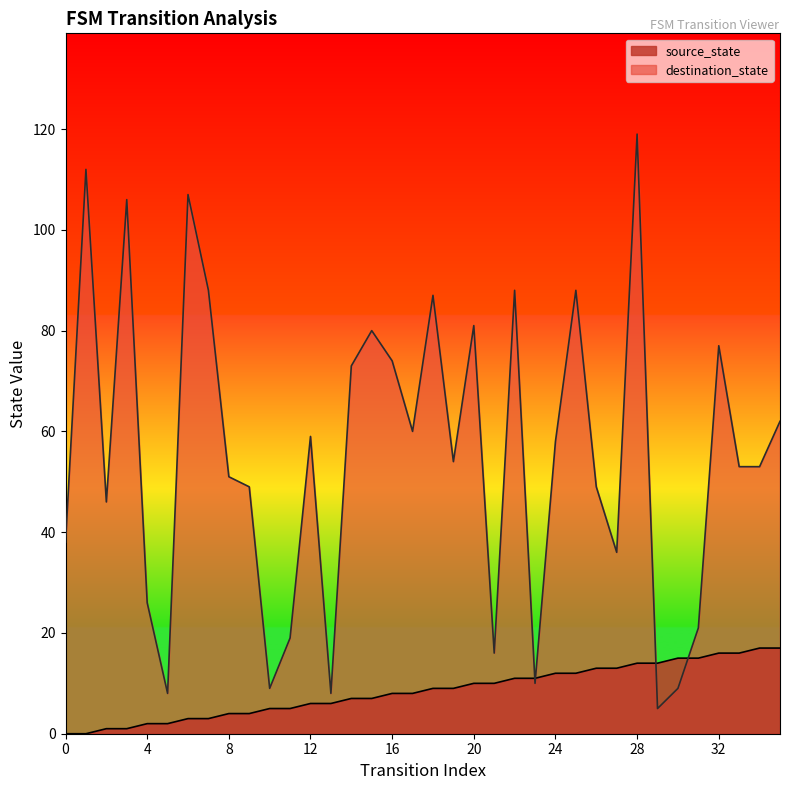

Is the value of source_state at 17 greater than the value of destination_state at 27?

No